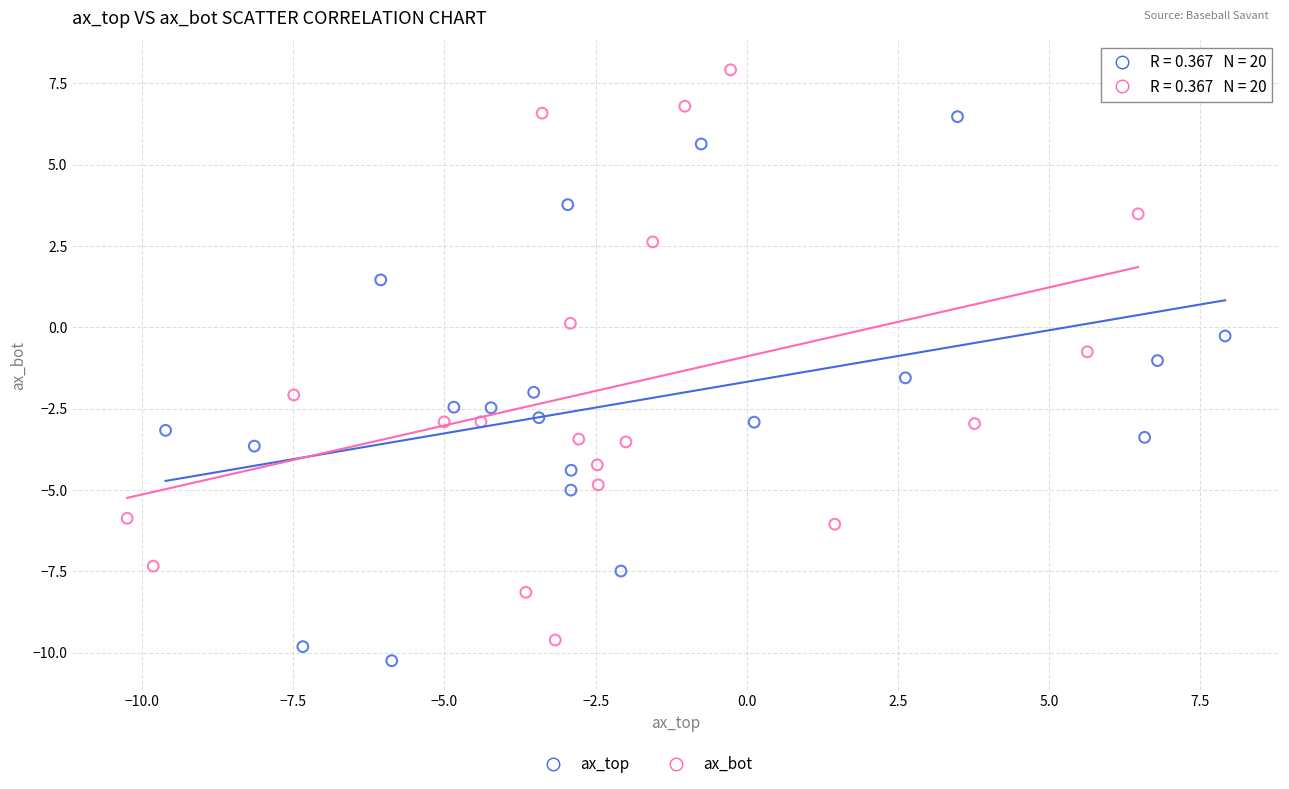

Which series reaches the maximum Y coordinate?

ax_bot